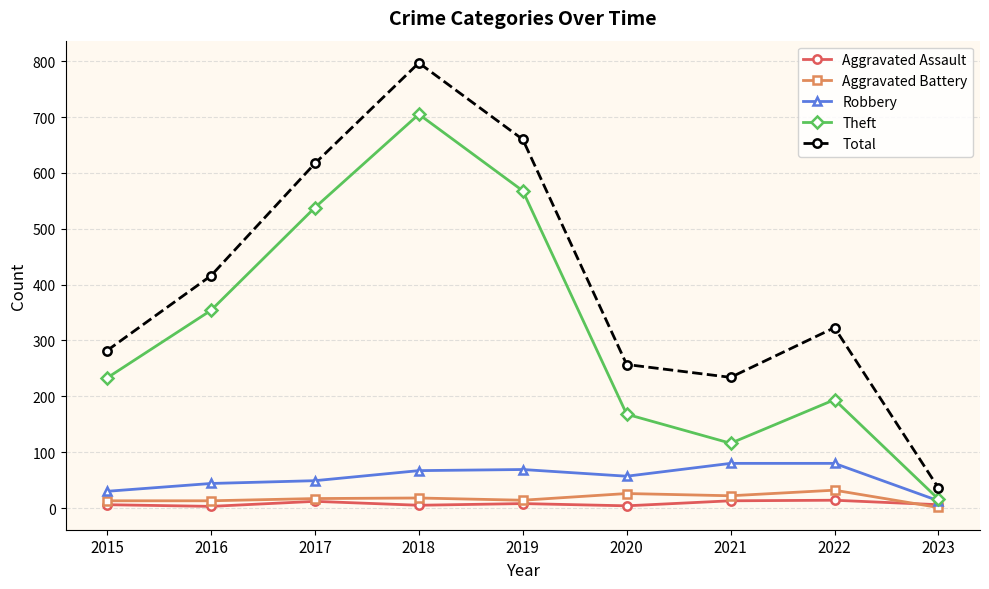

Count the number of data series in this chart.

5